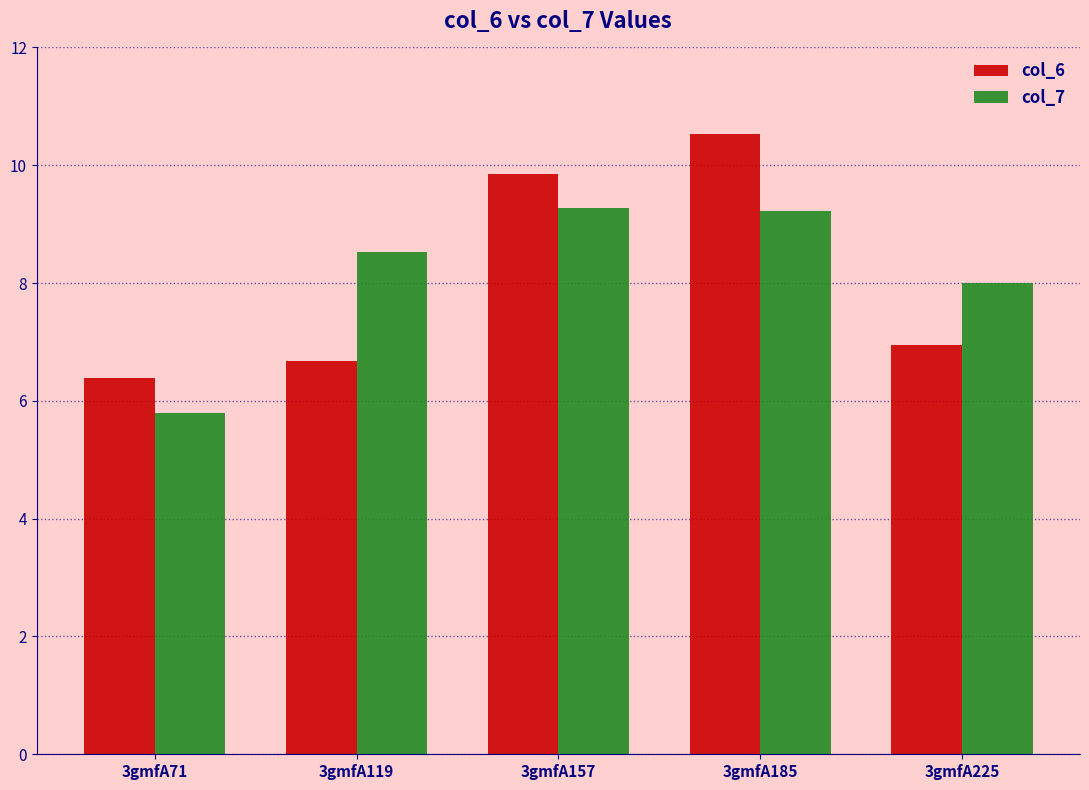

What is the value of the col_7 bar at the 1st from the left?

5.8